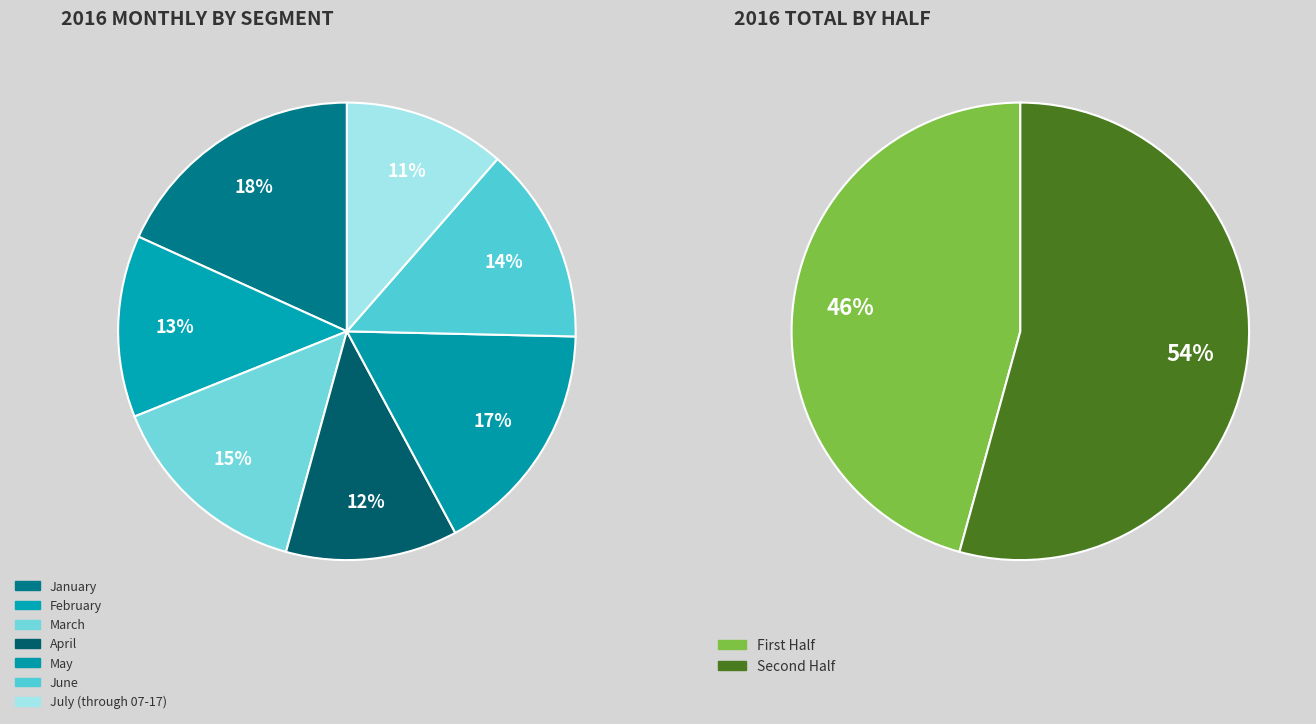

Is it true that April is 21% of the pie?

False